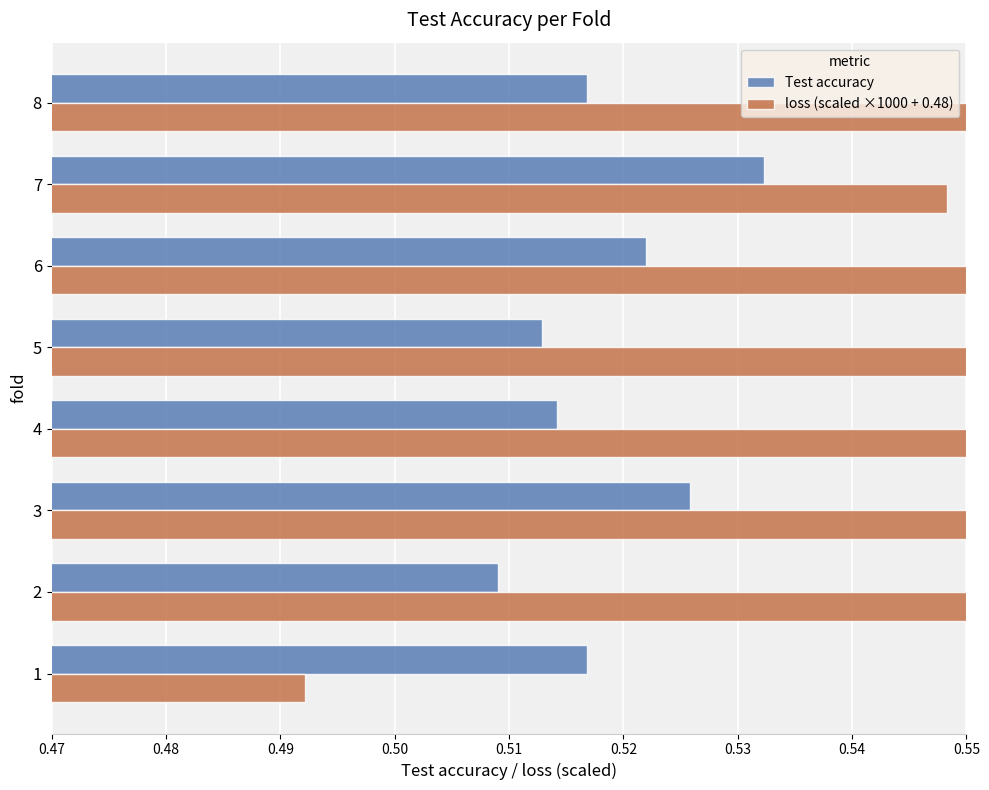

What is the average value of the loss (scaled ×1000 + 0.48) series?

0.8